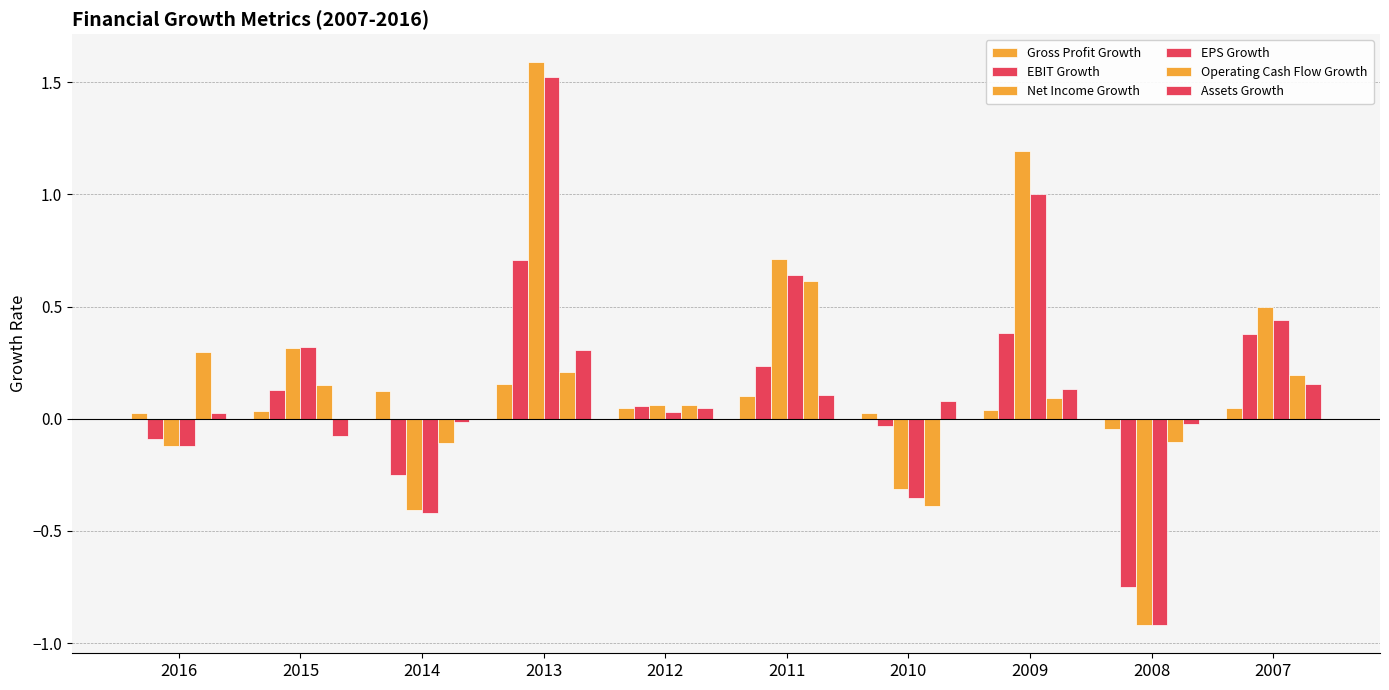

Count the number of categories in the chart.

10